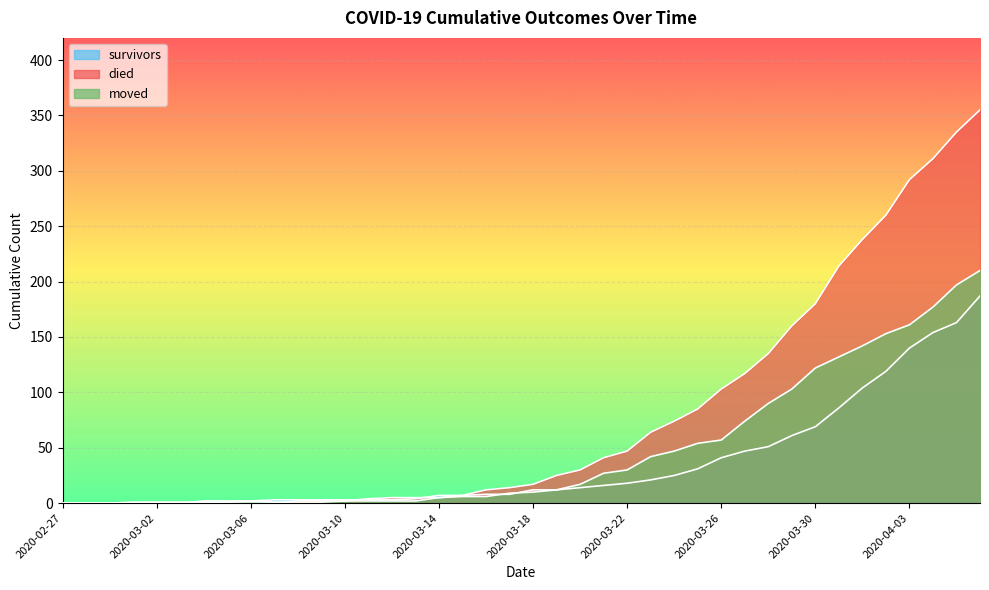

True or false: died has more than 1 interior local peaks.

False